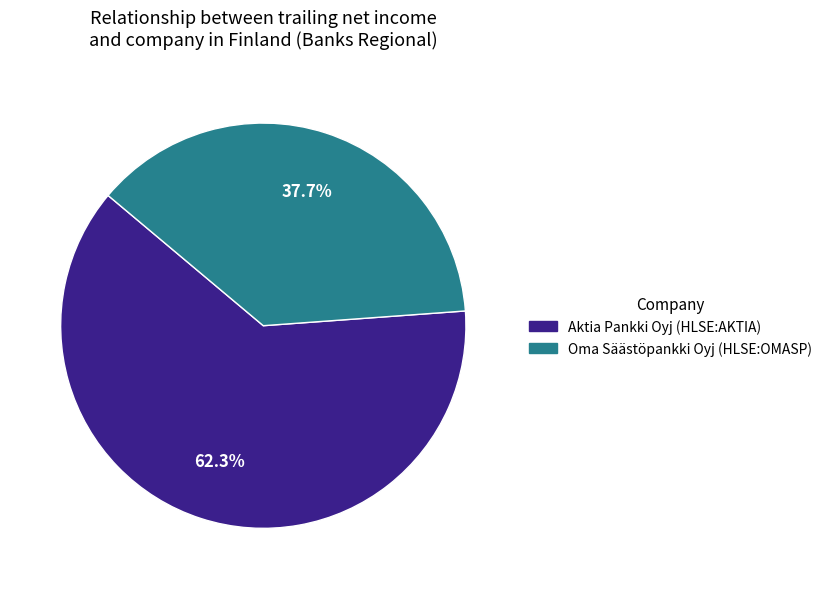

Which slice is the smallest?

Oma Säästöpankki Oyj (HLSE:OMASP)